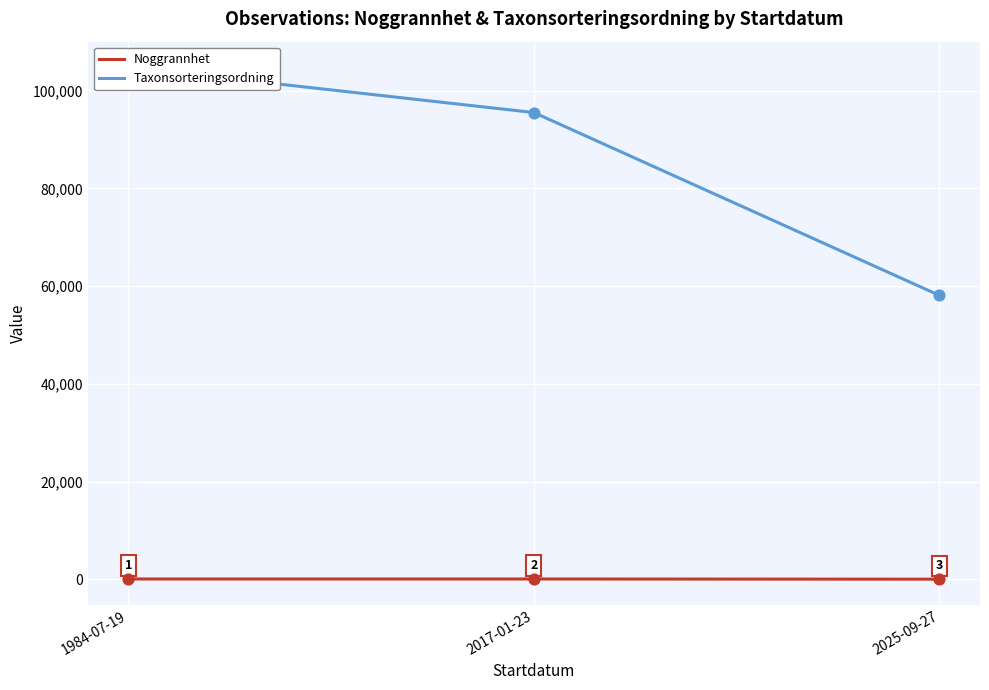

Which series contains the lowest Y value?

Noggrannhet